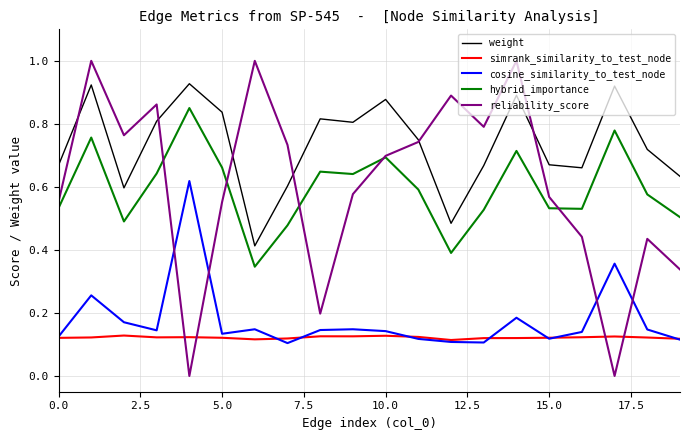

Which series has the largest total across all categories?

weight